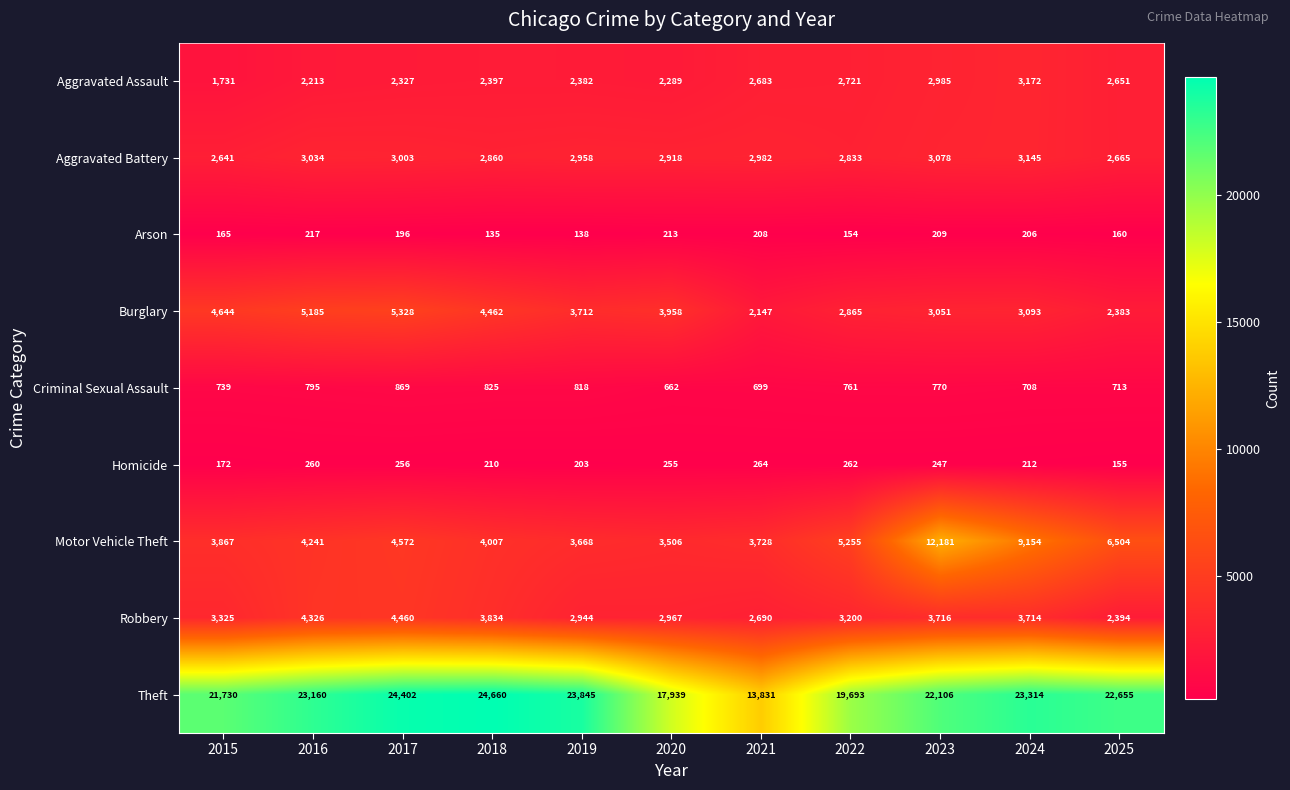

How many data points does each series have?

11